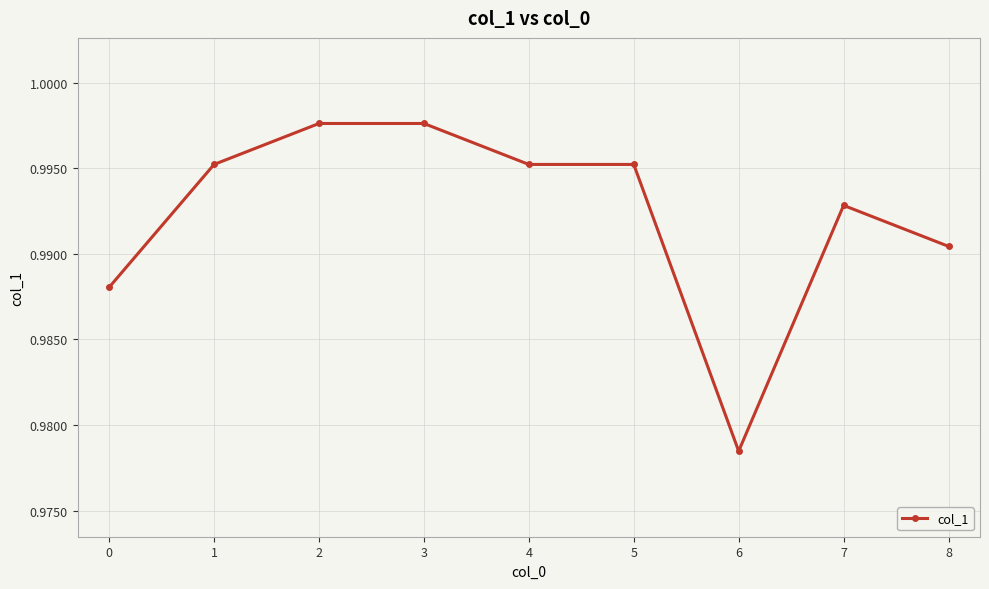

Between 8 and 4, which is larger?

4